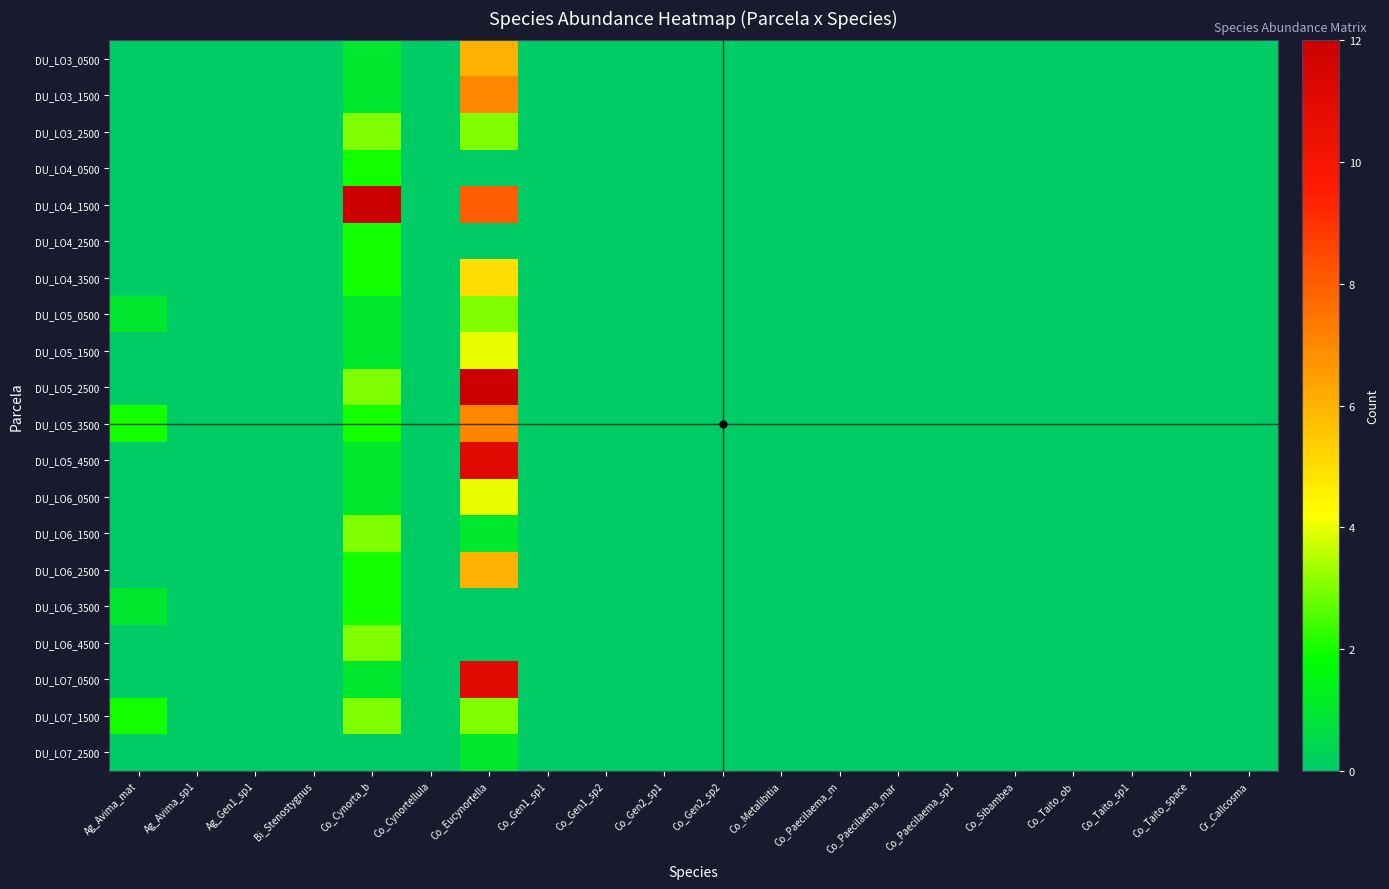

Which series has the widest spread of values?

DU_LO4_1500